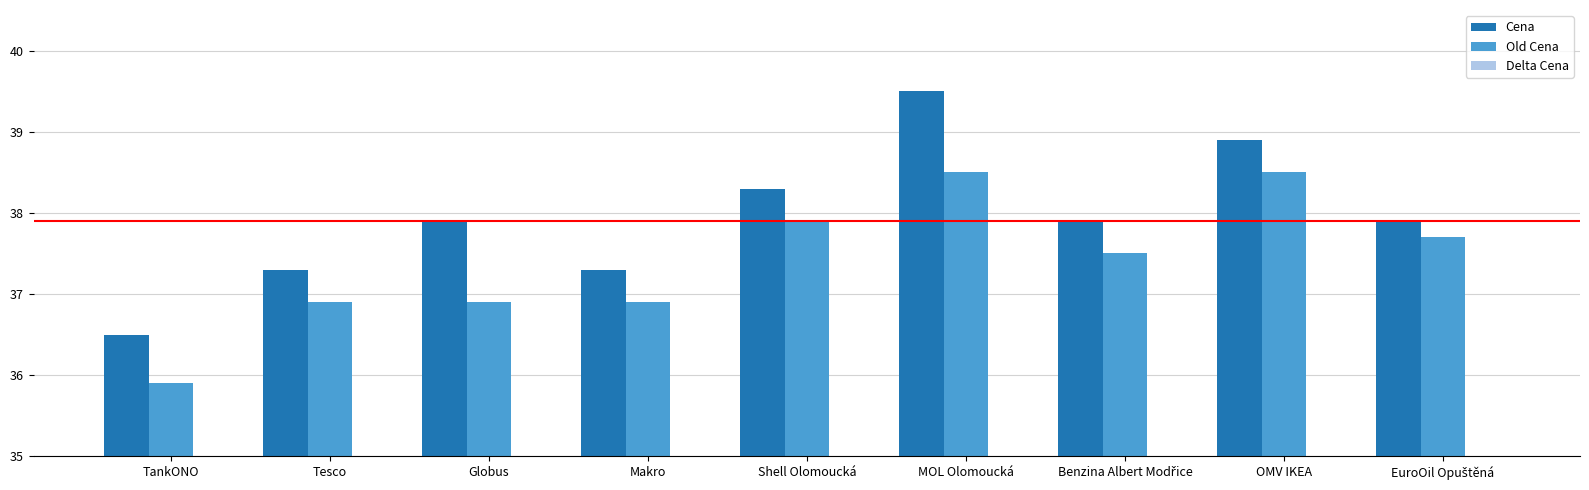

True or false: Delta Cena has a value of 1.4 at MOL Olomoucká.

False